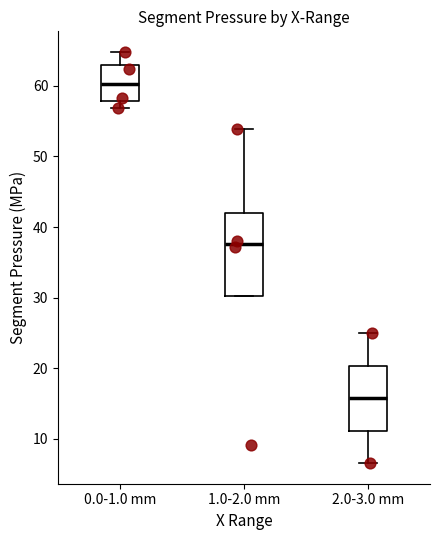

Reading left to right, transcribe this box plot: for each box, give where its median line is, the range the box spans, and where its two whiskers end, as read against the y-axis. The values are not printed on the chart, so give them approximately, as read against the axis.

0.0-1.0 mm: median 60, box 58 to 63, whiskers 57 to 65
1.0-2.0 mm: median 38, box 30 to 42, whiskers 30 to 54
2.0-3.0 mm: median 16, box 11 to 20, whiskers 7 to 25